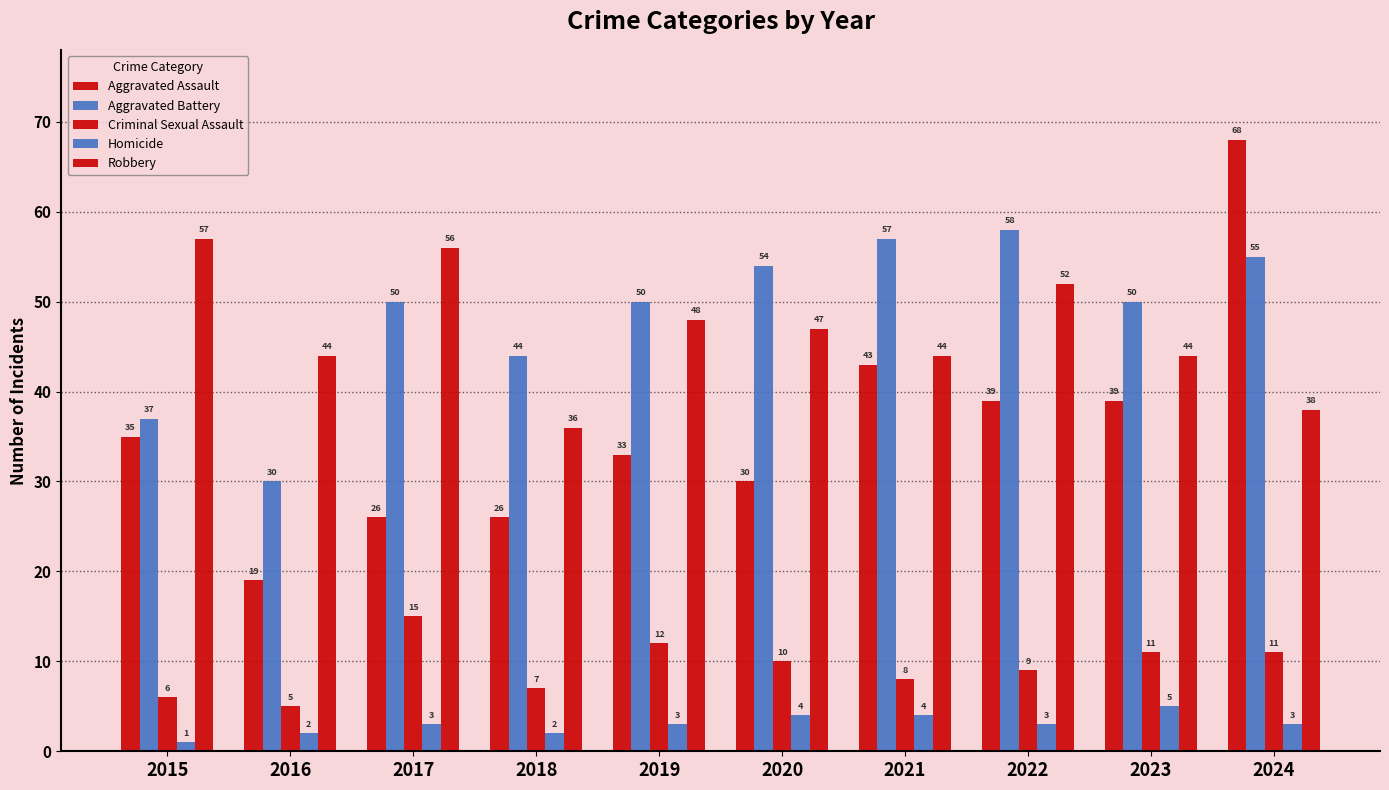

At how many categories does at least one series exceed 22?

10